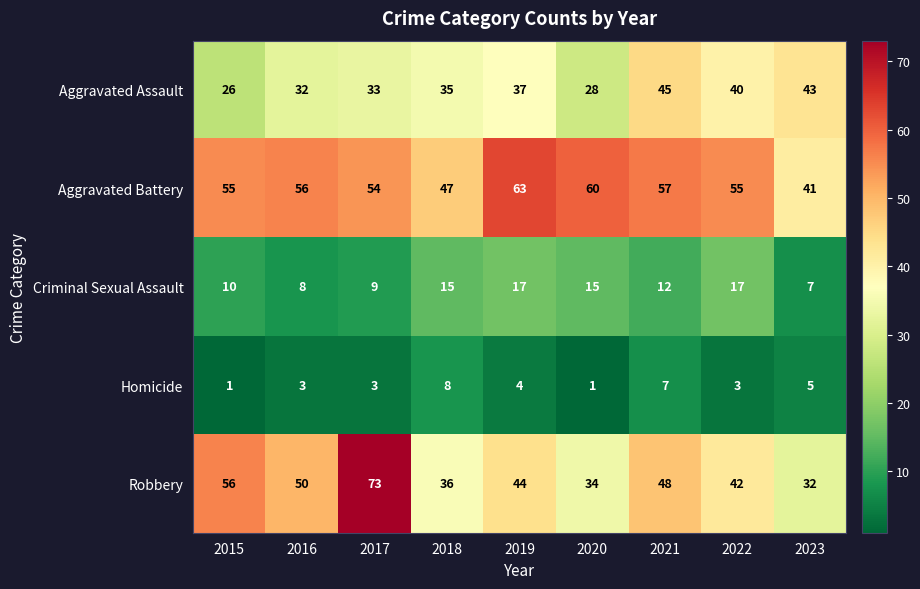

List the labels in order of Aggravated Assault value, smallest first.

2015, 2020, 2016, 2017, 2018, 2019, 2022, 2023, 2021